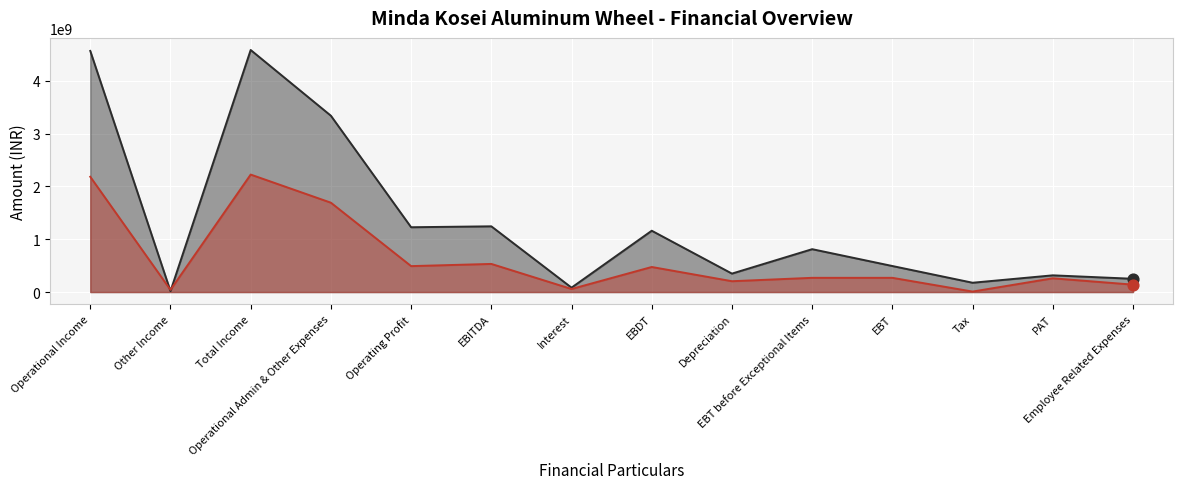

What are all the series names shown in the legend?

FY18, FY17